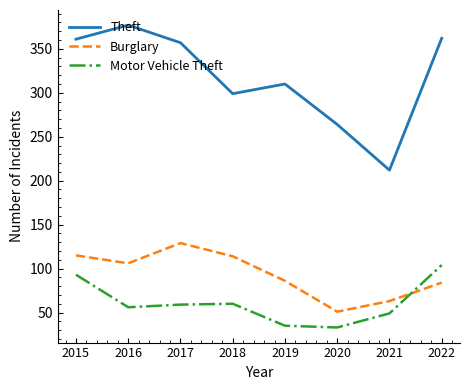

True or false: Theft and Burglary cross at least once.

False